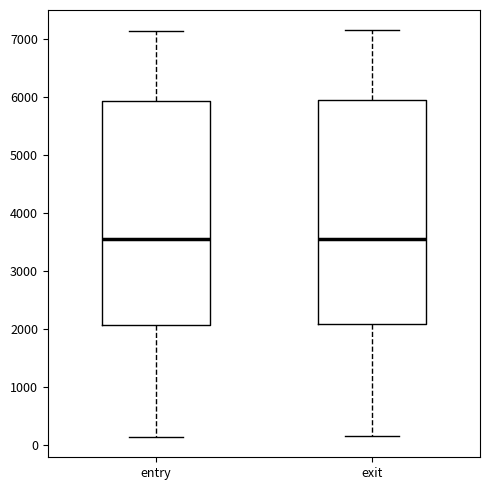

Reading left to right, read every box against the y-axis: the position of its median line, the range the box covers, and the ends of its whiskers. The values are not printed on the chart, so give them approximately, as read against the axis.

entry: median 3500, box 2100 to 5900, whiskers 100 to 7100
exit: median 3600, box 2100 to 5900, whiskers 100 to 7100